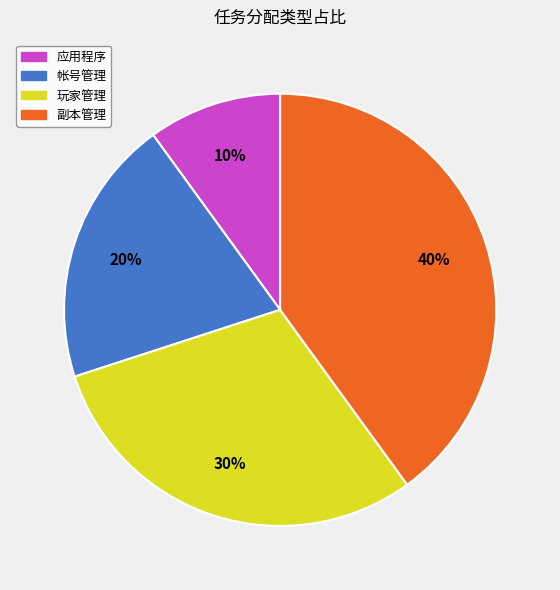

The 应用程序 slice represents 10% of the pie. True or false?

True